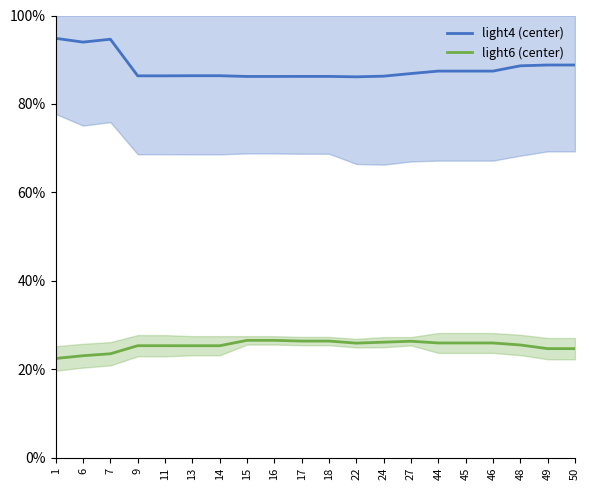

The light6 (center) series shows 0.3 at 24. True or false?

True